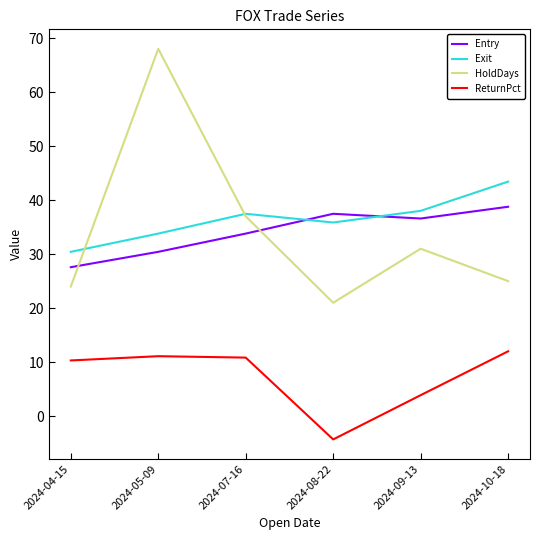

What is the sum of all HoldDays values?

206.0